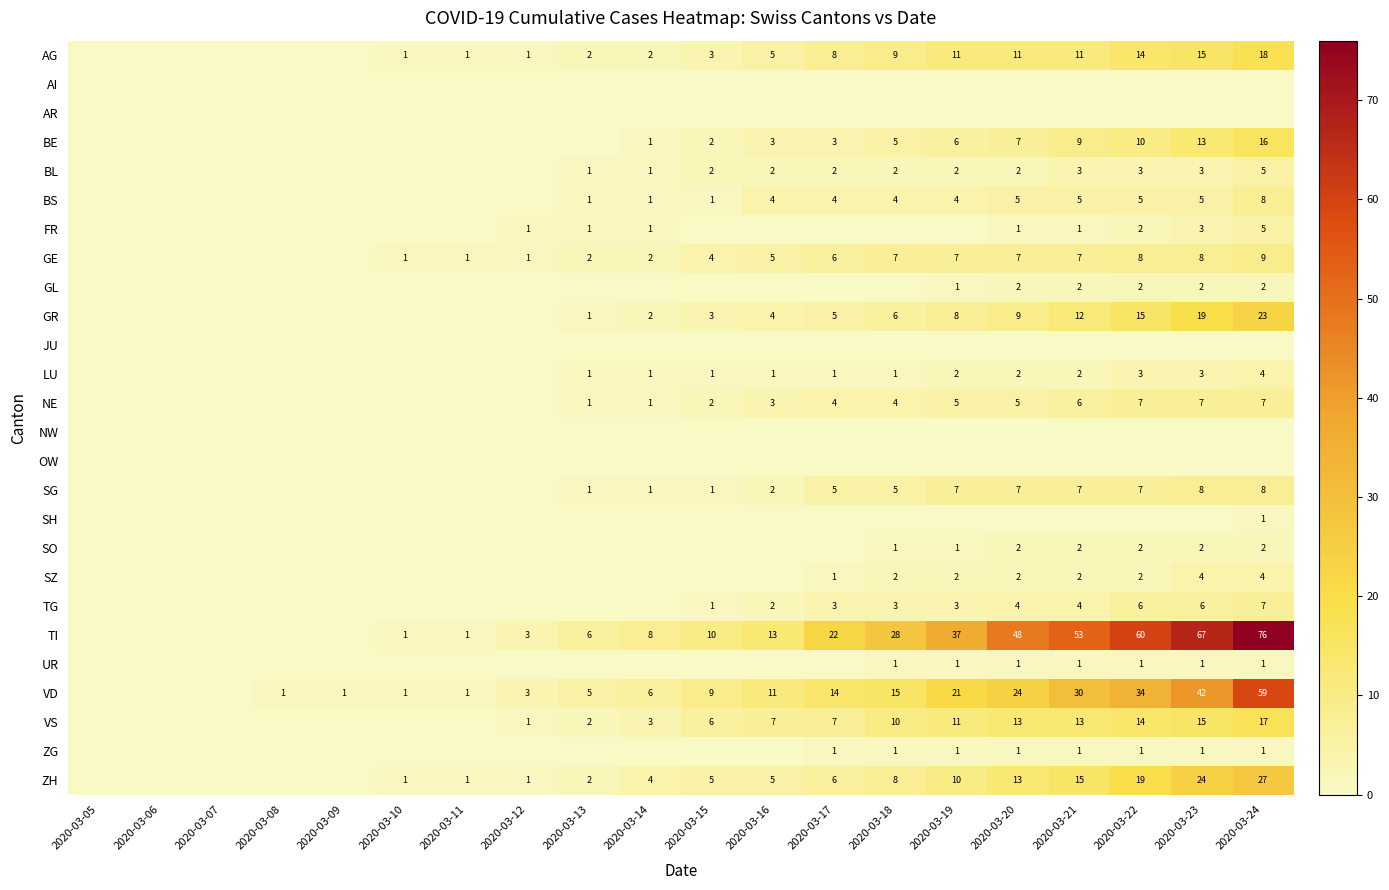

What is the sum of the TI values at 2020-03-15 and 2020-03-21?

63